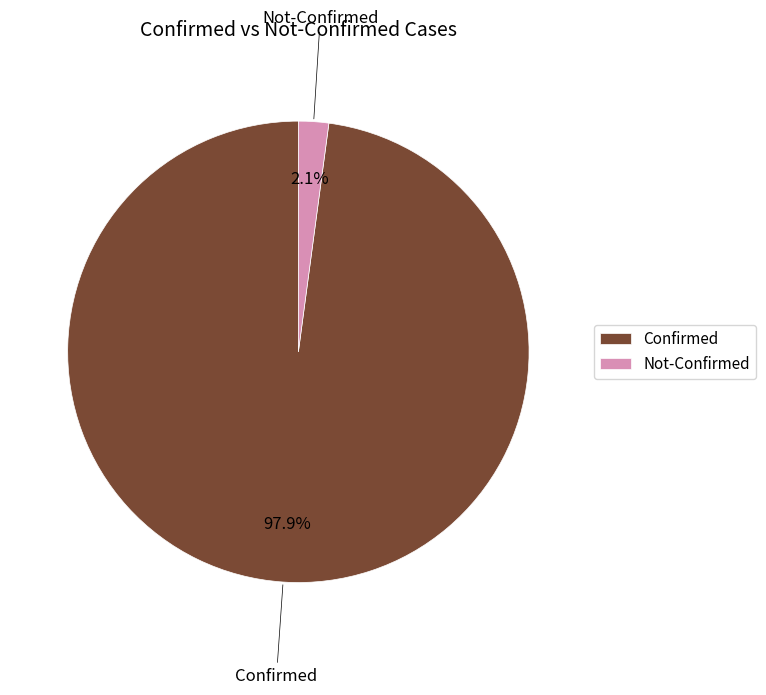

Does any single category account for the majority?

Yes